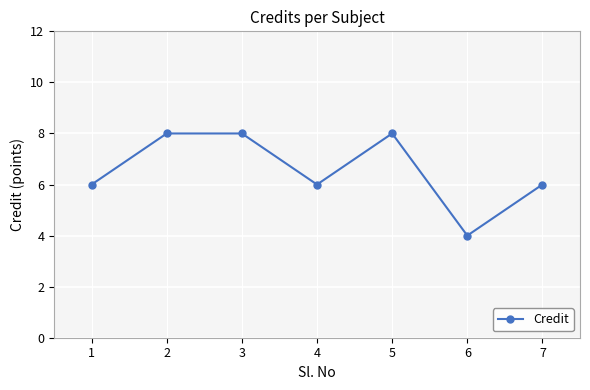

Where is the first local minimum?

4